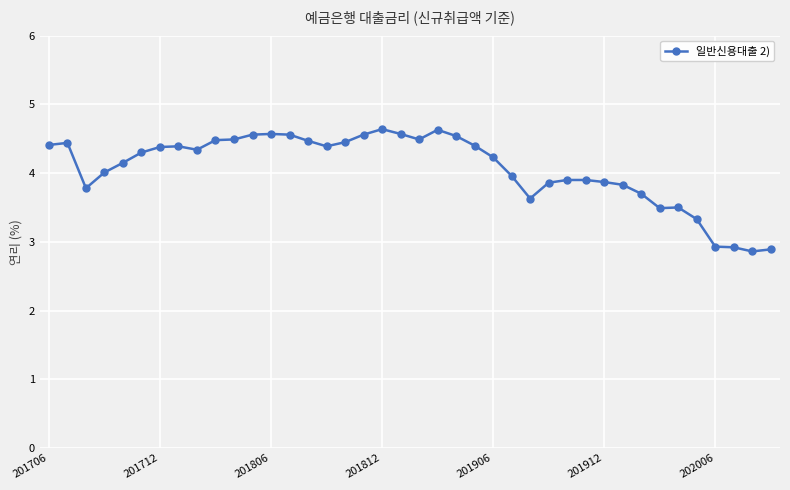

True or false: the data has more than 0 interior local peaks.

True